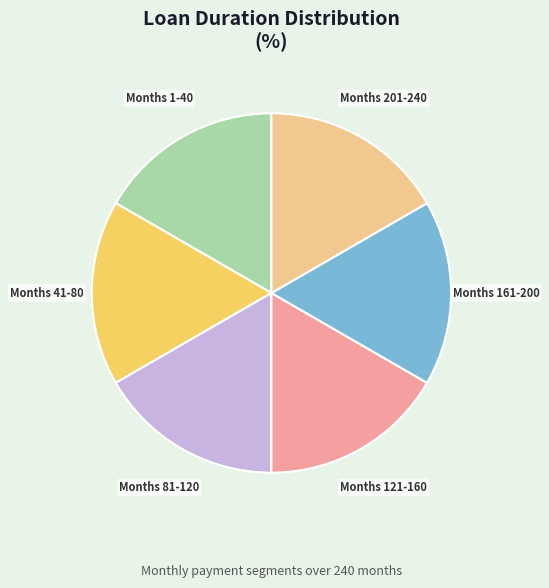

Does any single category account for the majority?

No